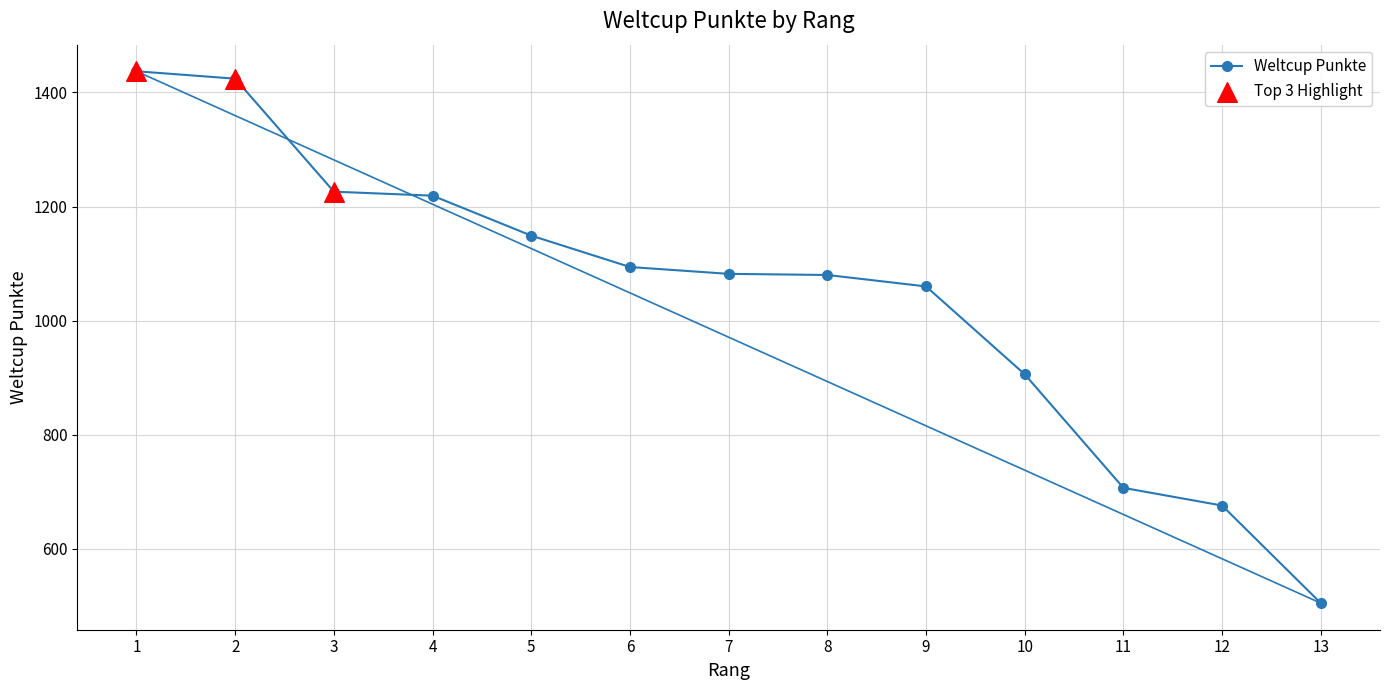

What is the change in value from 5 to 9?

-89